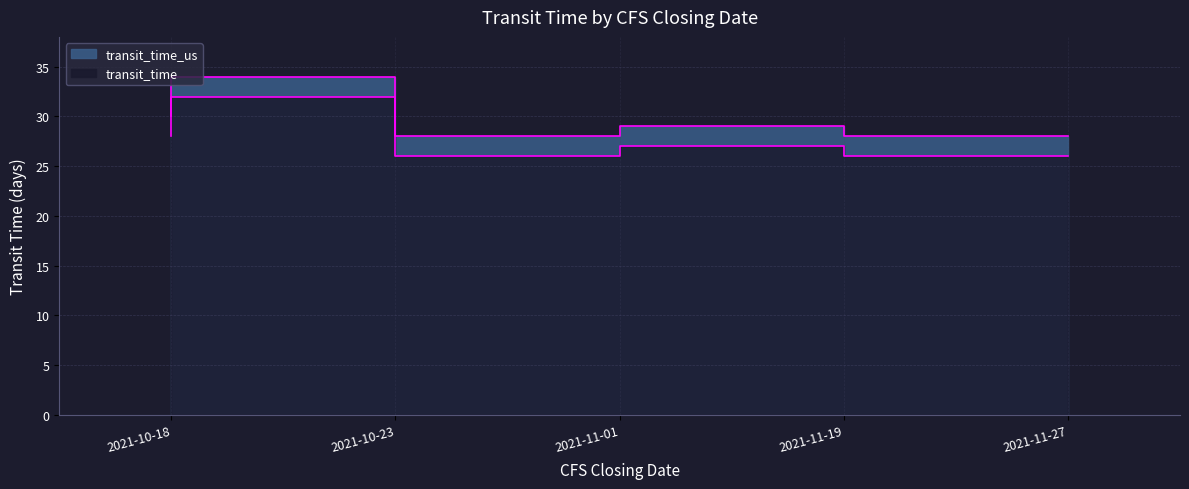

What are all the series names shown in the legend?

transit_time, transit_time_us